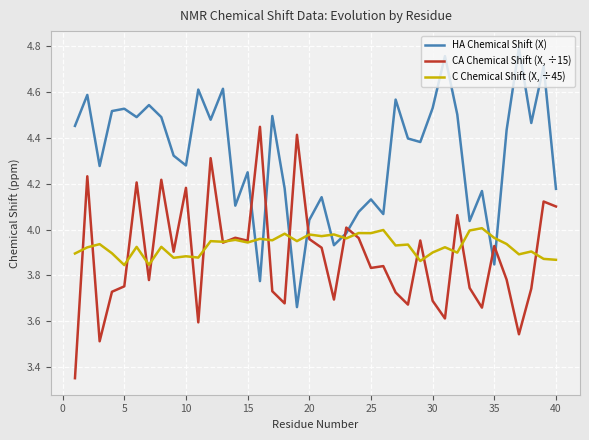

List the series in order of their peak value, highest first.

HA Chemical Shift (X), CA Chemical Shift (X, ÷15), C Chemical Shift (X, ÷45)